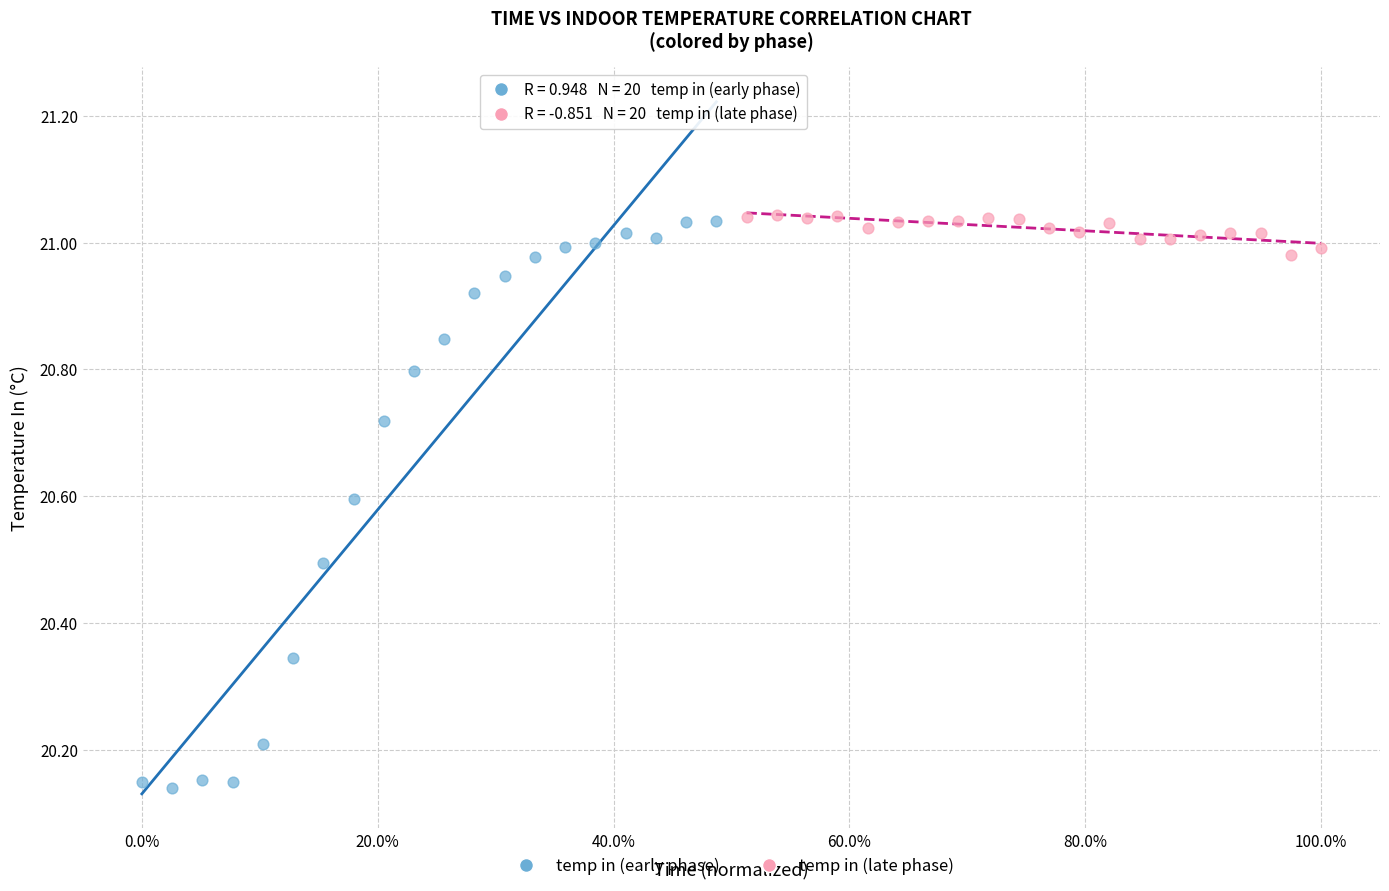

What are all the series names shown in the legend?

temp in (early phase), temp in (late phase)